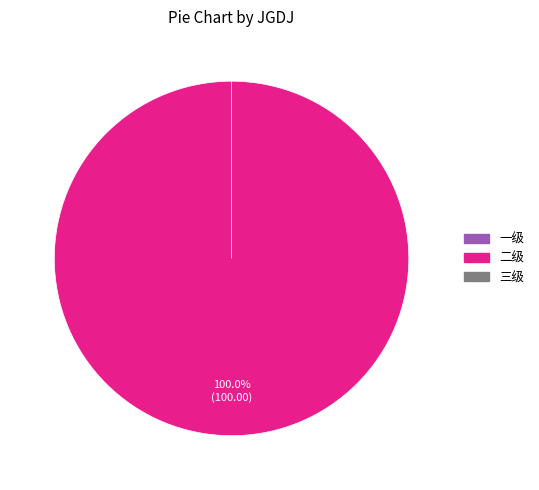

Rank the categories by value from lowest to highest.

一级, 三级, 二级